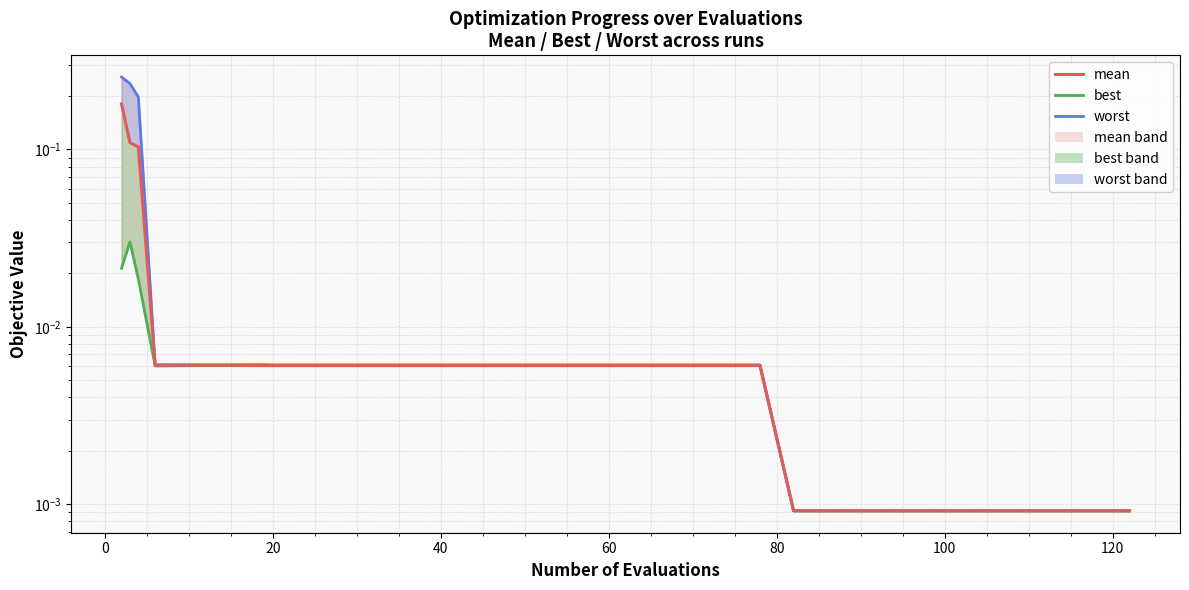

Is the value of worst (line) at 100 greater than the value of best (line) at 0?

No